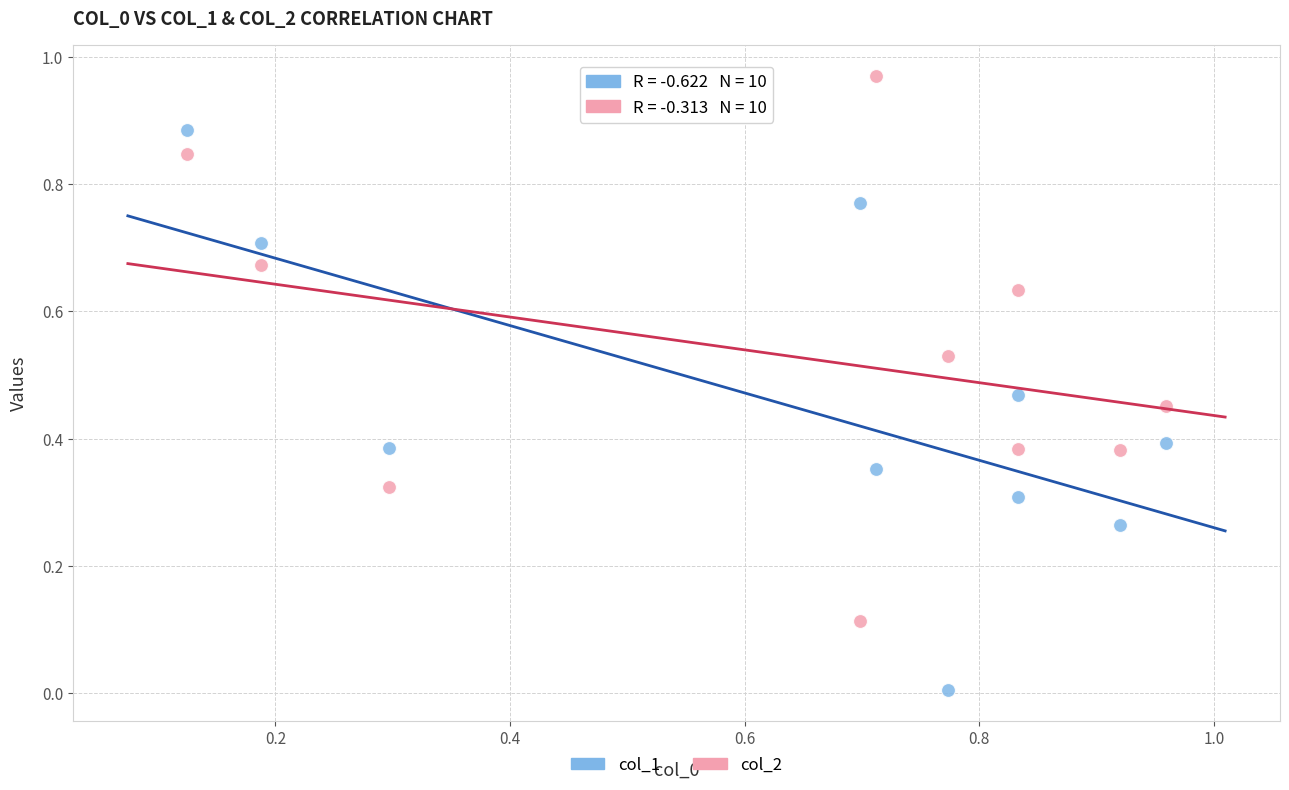

Which series contains the lowest Y value?

col_1